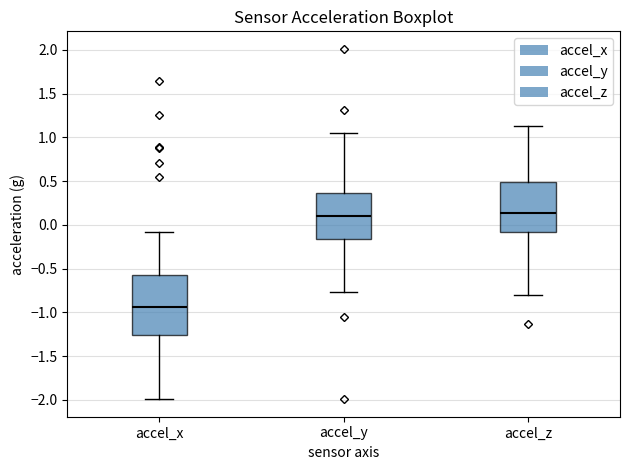

Where is the lower edge of the box for accel_y on the y-axis? The values are not printed on the chart, so give them approximately, as read against the axis.

-0.15